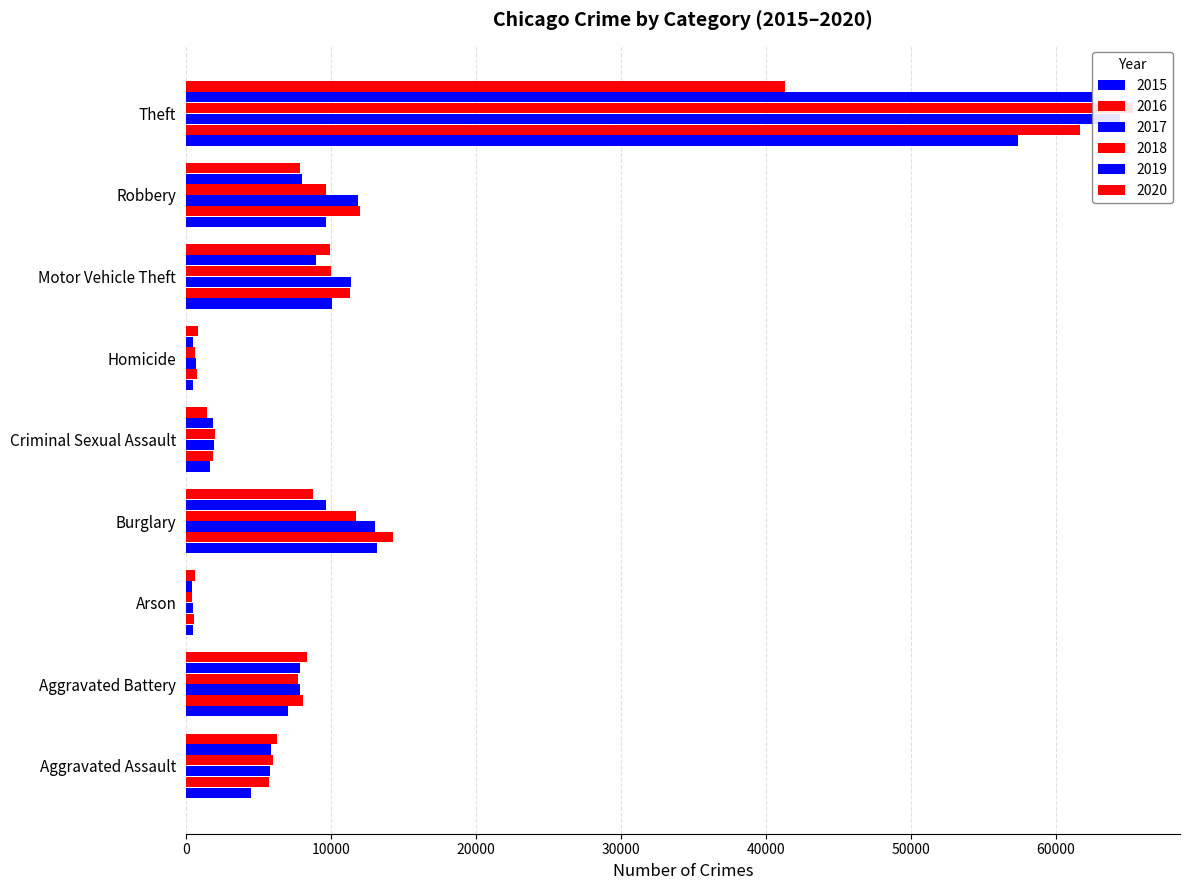

Rank the series at Robbery from highest to lowest value.

2016, 2017, 2018, 2015, 2019, 2020